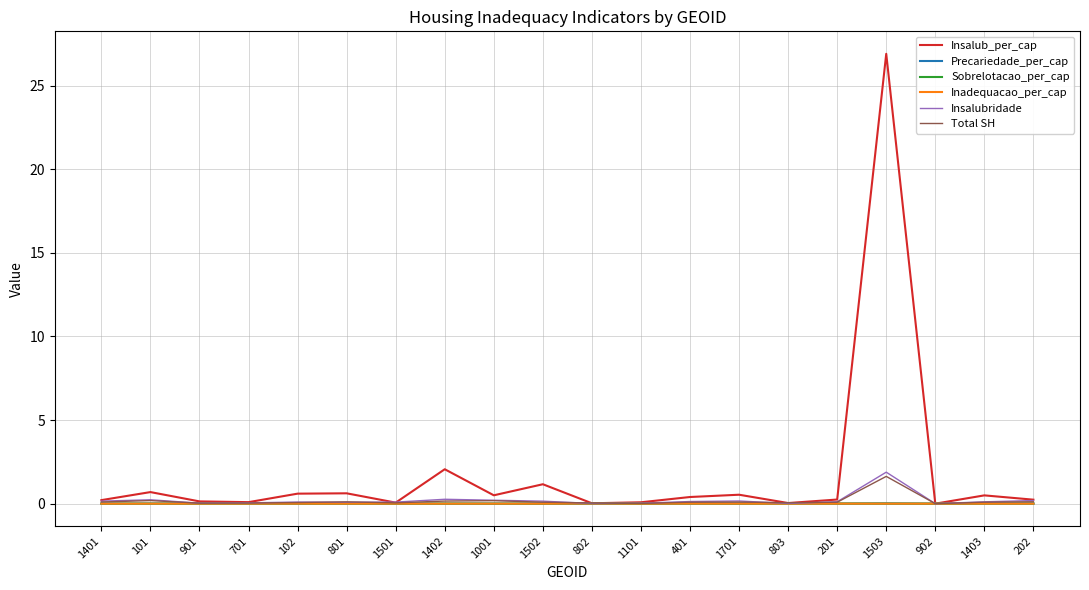

Which series has the largest total across all categories?

Insalub_per_cap